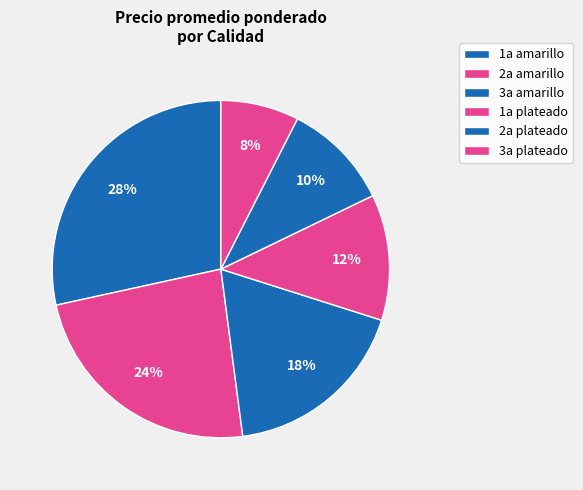

Does any single category account for the majority?

No